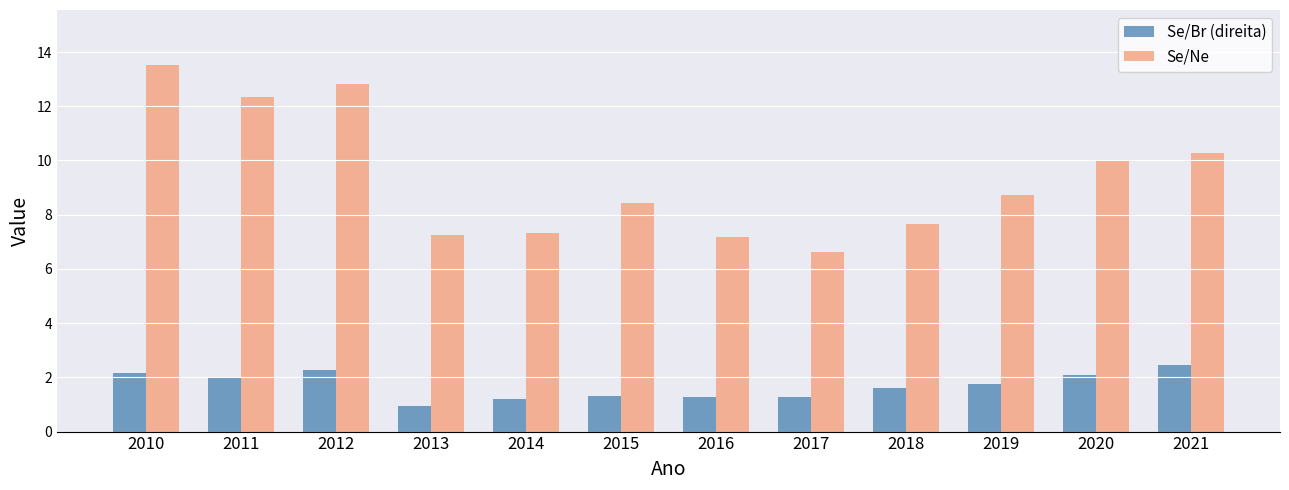

What is the smallest value displayed?

0.9